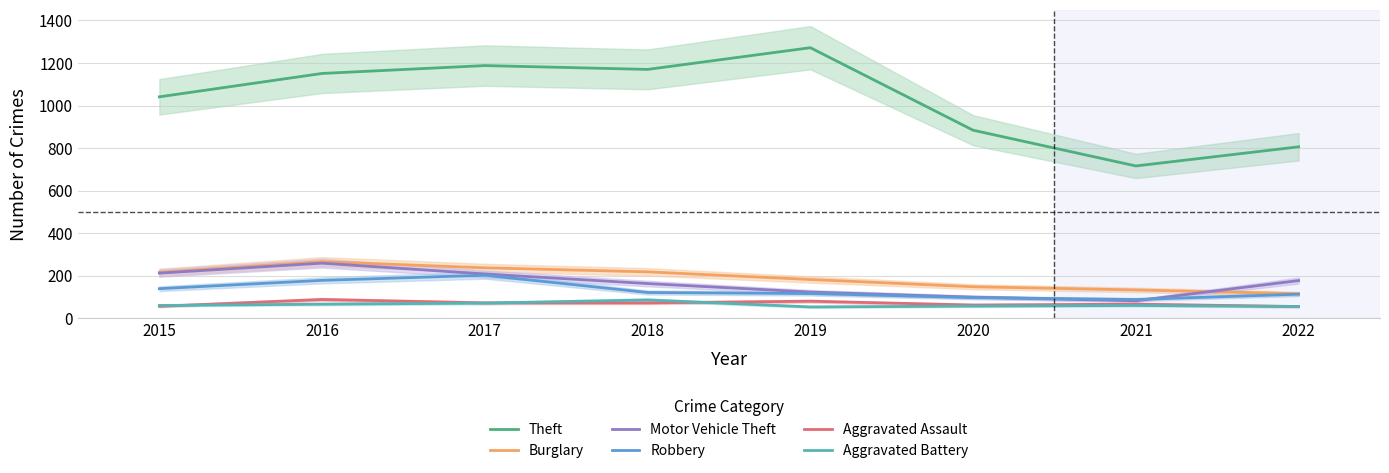

List the labels in order of Aggravated Assault value, largest first.

2016, 2019, 2017, 2018, 2021, 2020, 2015, 2022